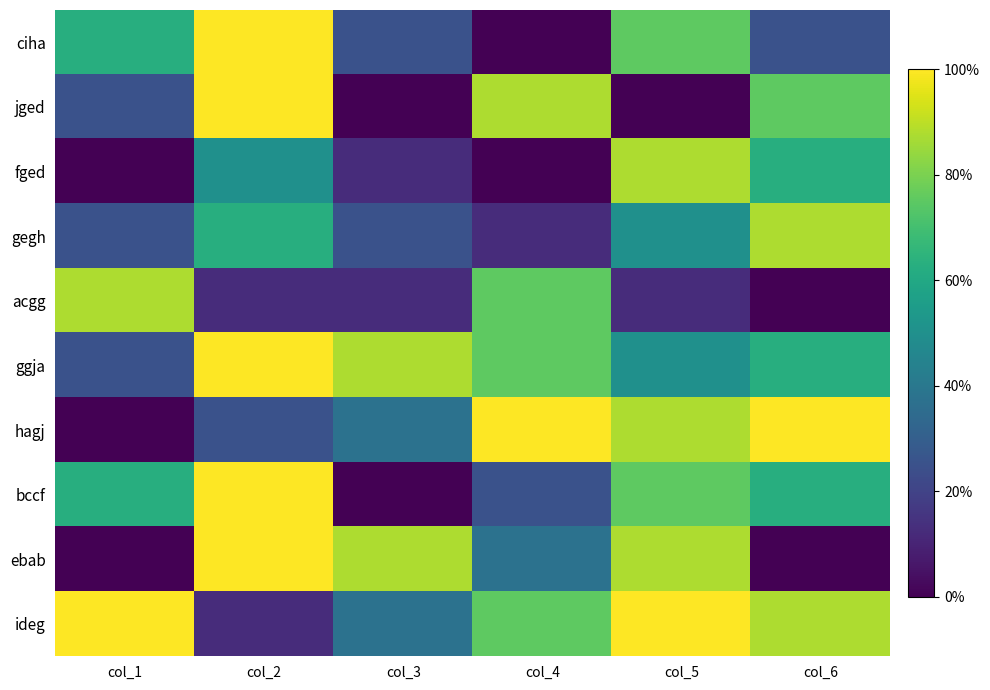

How many categories are shown in the chart?

6